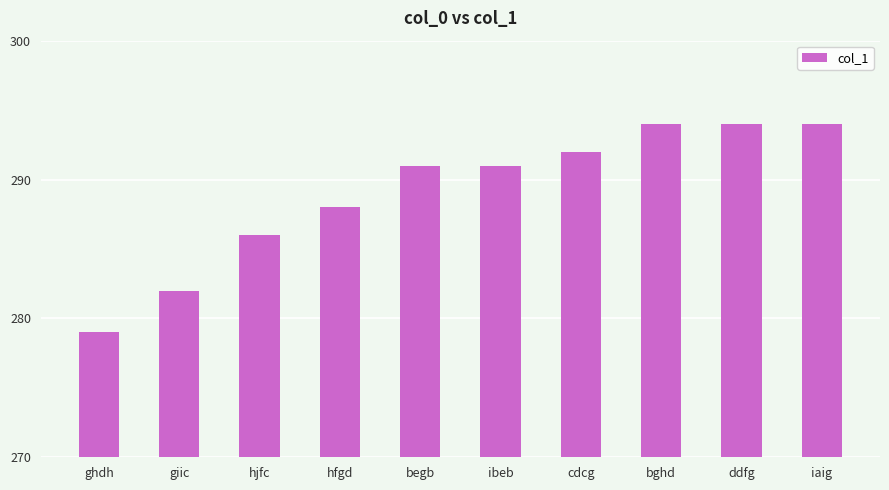

What position from the right is begb?

6